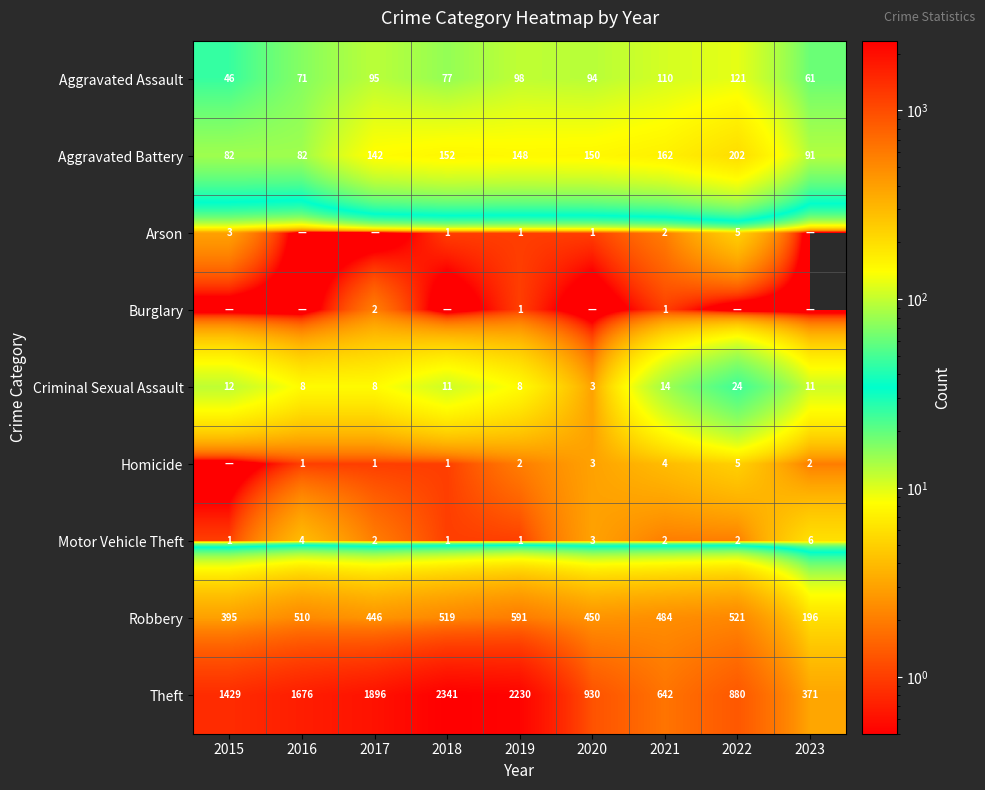

List the labels in order of Robbery value, smallest first.

2023, 2015, 2017, 2020, 2021, 2016, 2018, 2022, 2019